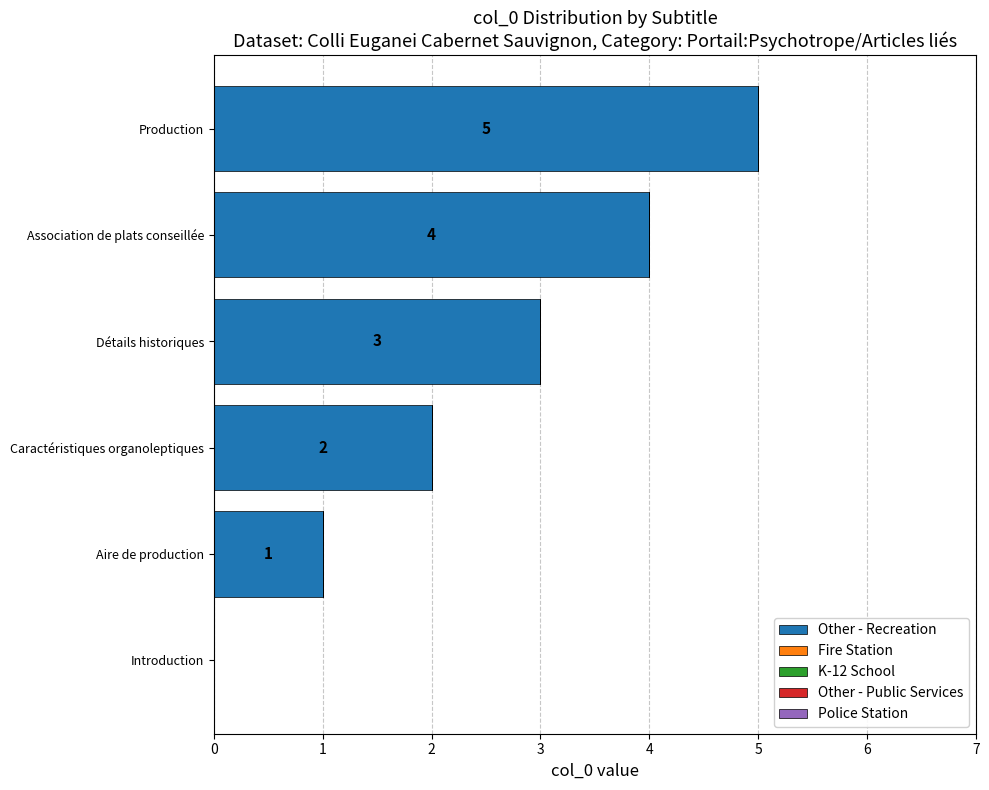

What is the sum of the values at Détails historiques and Caractéristiques organoleptiques?

5